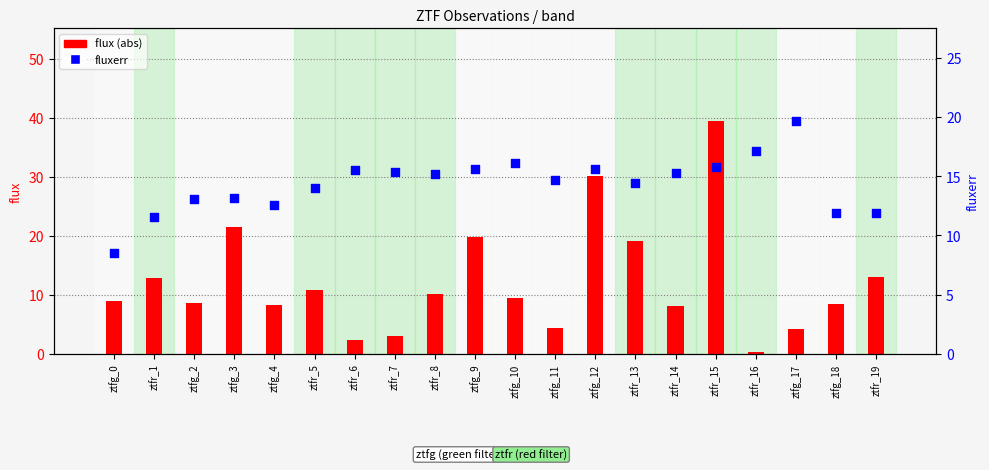

Is the value of fluxerr at ztfg_17 greater than the value of flux (abs) at ztfr_7?

Yes